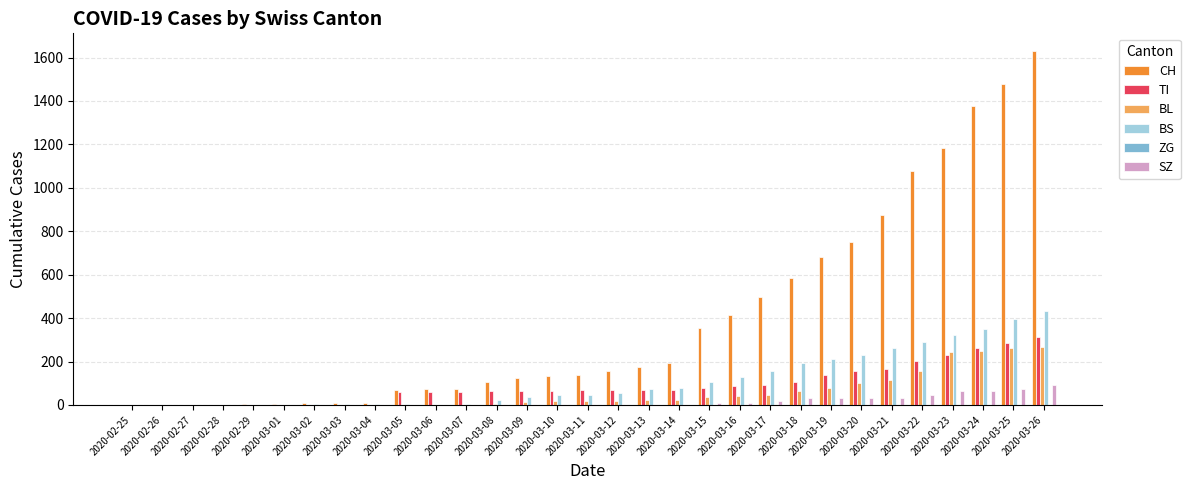

How many groups of bars are there?

31